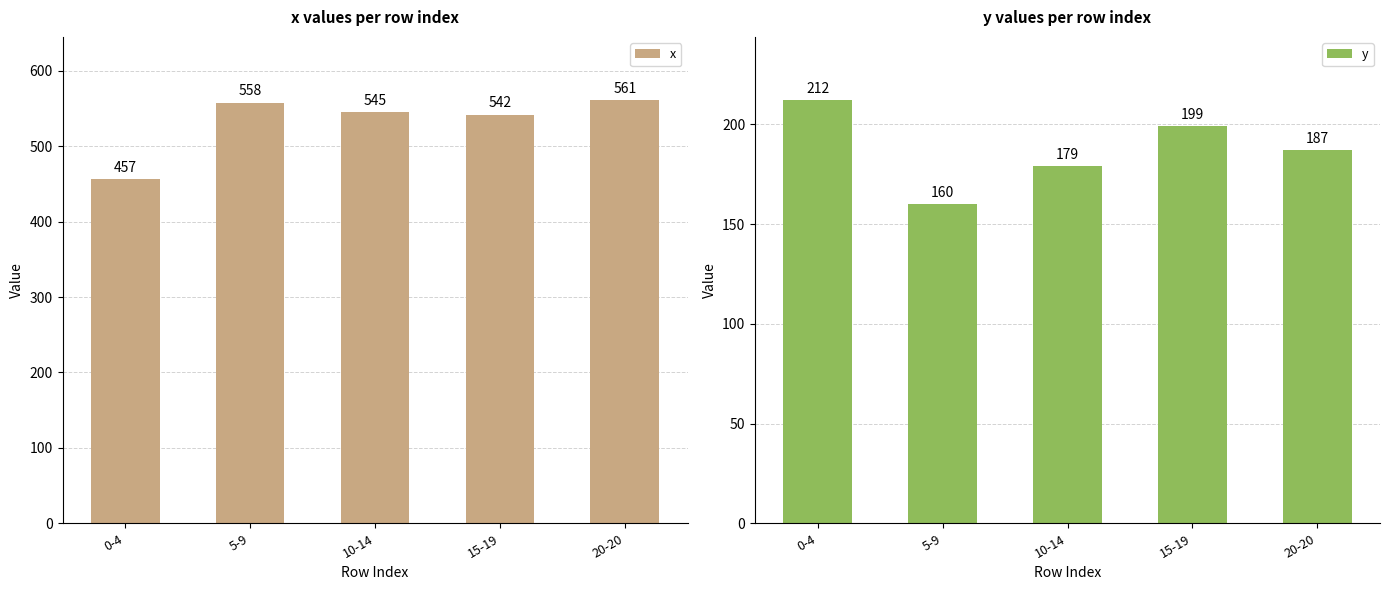

At which label is x closest to 509?

15-19